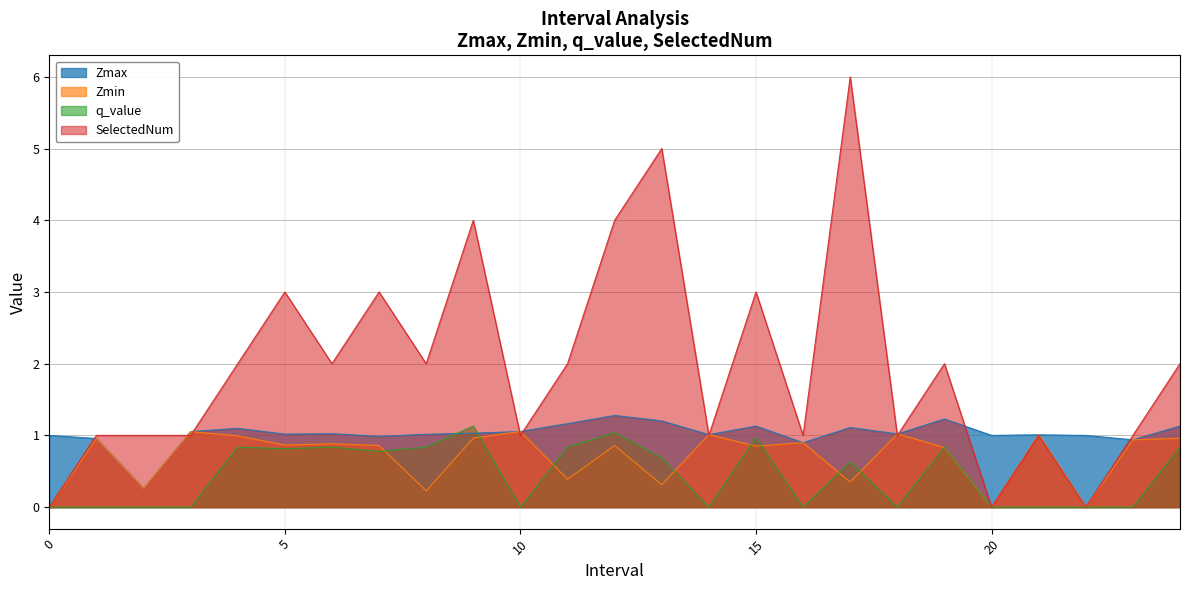

Reading left to right, what are all the values shown in this chart?

Zmax: 0=1.0	1.0=1.0	2.0=0.3	3.0=1.1	4.0=1.1	5.0=1.0	6.0=1.0	7.0=1.0	8.0=1.0	9.0=1.0	10.0=1.1	11.0=1.2	12.0=1.3	13.0=1.2	14.0=1.0	15.0=1.1	16.0=0.9	17.0=1.1	18.0=1.0	19.0=1.2	20=1.0	21.0=1.0	22=1.0	23.0=0.9	24.0=1.1
Zmin: 0=0.0	1.0=1.0	2.0=0.3	3.0=1.1	4.0=1.0	5.0=0.9	6.0=0.9	7.0=0.9	8.0=0.2	9.0=1.0	10.0=1.1	11.0=0.4	12.0=0.9	13.0=0.3	14.0=1.0	15.0=0.9	16.0=0.9	17.0=0.3	18.0=1.0	19.0=0.8	20=0.0	21.0=1.0	22=0.0	23.0=0.9	24.0=1.0
q_value: 0=0.0	1.0=-0.0	2.0=-0.0	3.0=-0.0	4.0=0.8	5.0=0.8	6.0=0.8	7.0=0.8	8.0=0.8	9.0=1.1	10.0=-0.0	11.0=0.8	12.0=1.0	13.0=0.7	14.0=-0.0	15.0=1.0	16.0=-0.0	17.0=0.6	18.0=-0.0	19.0=0.8	20=0.0	21.0=-0.0	22=0.0	23.0=-0.0	24.0=0.8
SelectedNum: 0=0.0	1.0=1.0	2.0=1.0	3.0=1.0	4.0=2.0	5.0=3.0	6.0=2.0	7.0=3.0	8.0=2.0	9.0=4.0	10.0=1.0	11.0=2.0	12.0=4.0	13.0=5.0	14.0=1.0	15.0=3.0	16.0=1.0	17.0=6.0	18.0=1.0	19.0=2.0	20=0.0	21.0=1.0	22=0.0	23.0=1.0	24.0=2.0